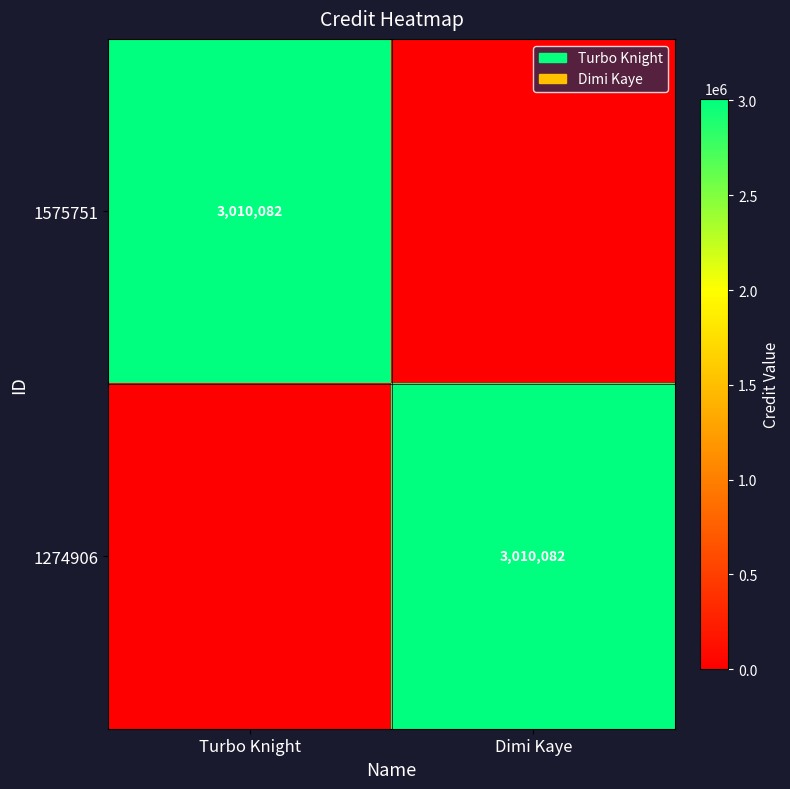

Is it true that 1274906 equals 4896954 at Dimi Kaye?

False